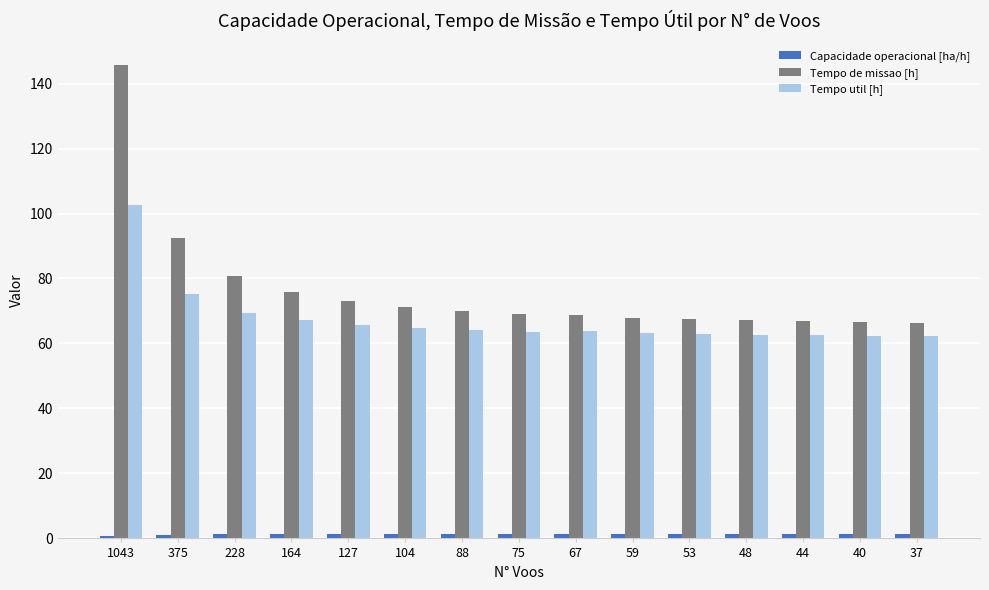

What is the difference between the maximum and minimum values in the Tempo de missao [h] series?

79.5